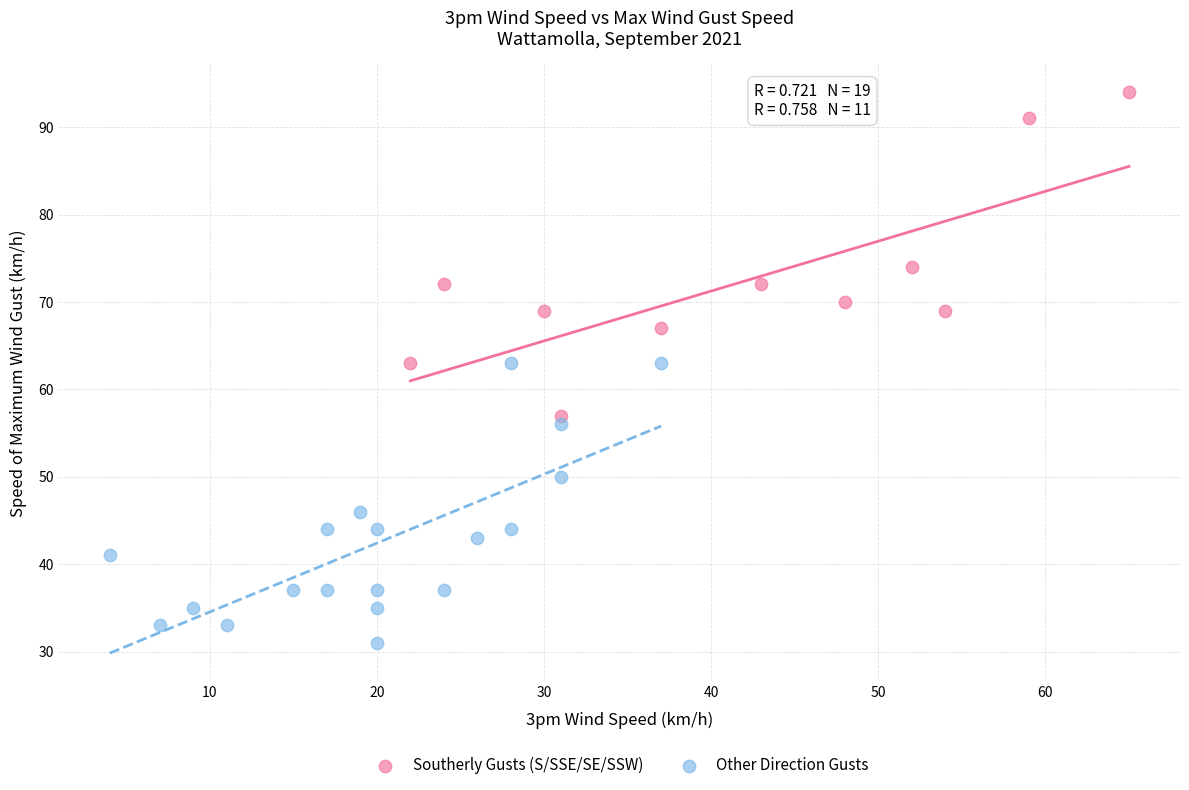

Which series reaches the maximum Y coordinate?

Southerly Gusts (S/SSE/SE/SSW)